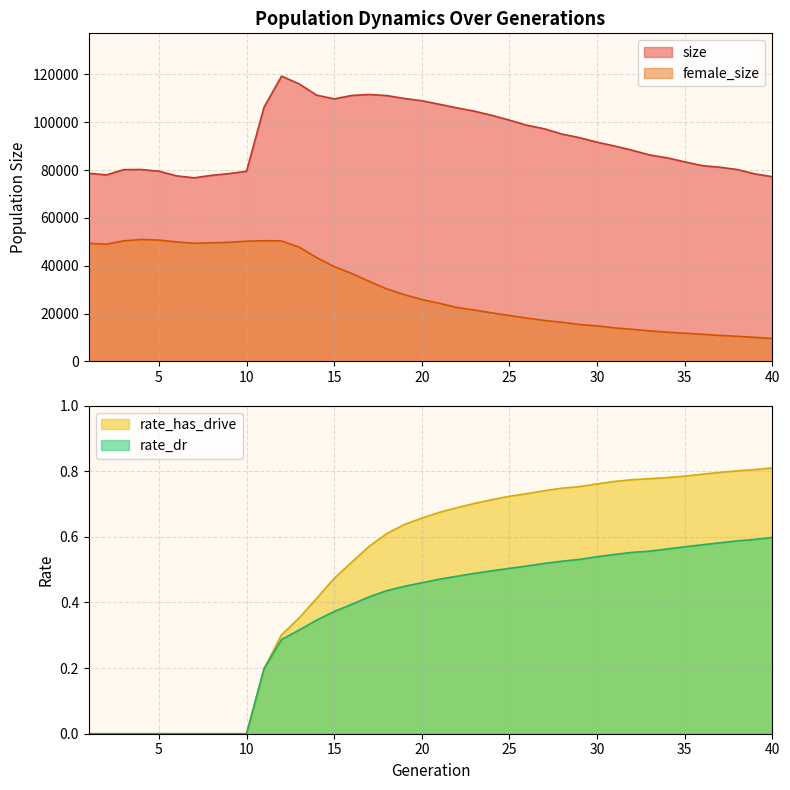

How many distinct data groups are displayed?

4